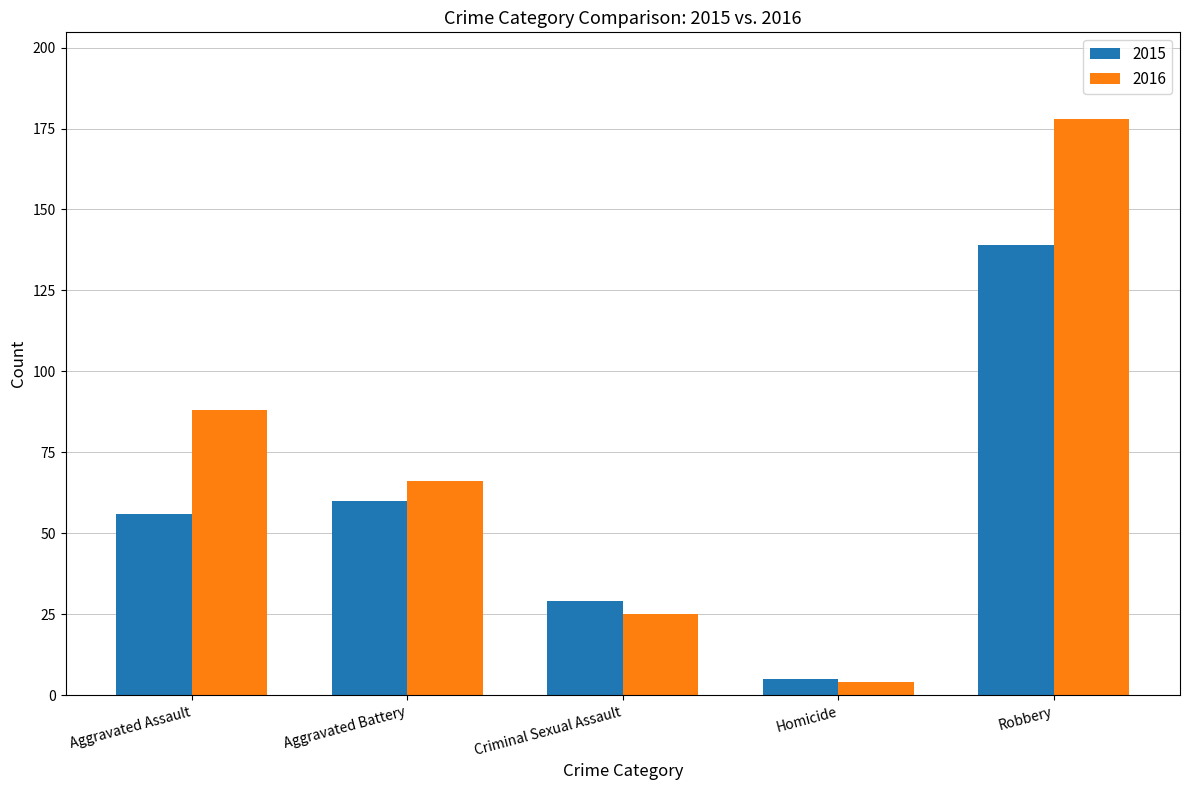

What is the smallest value displayed?

4